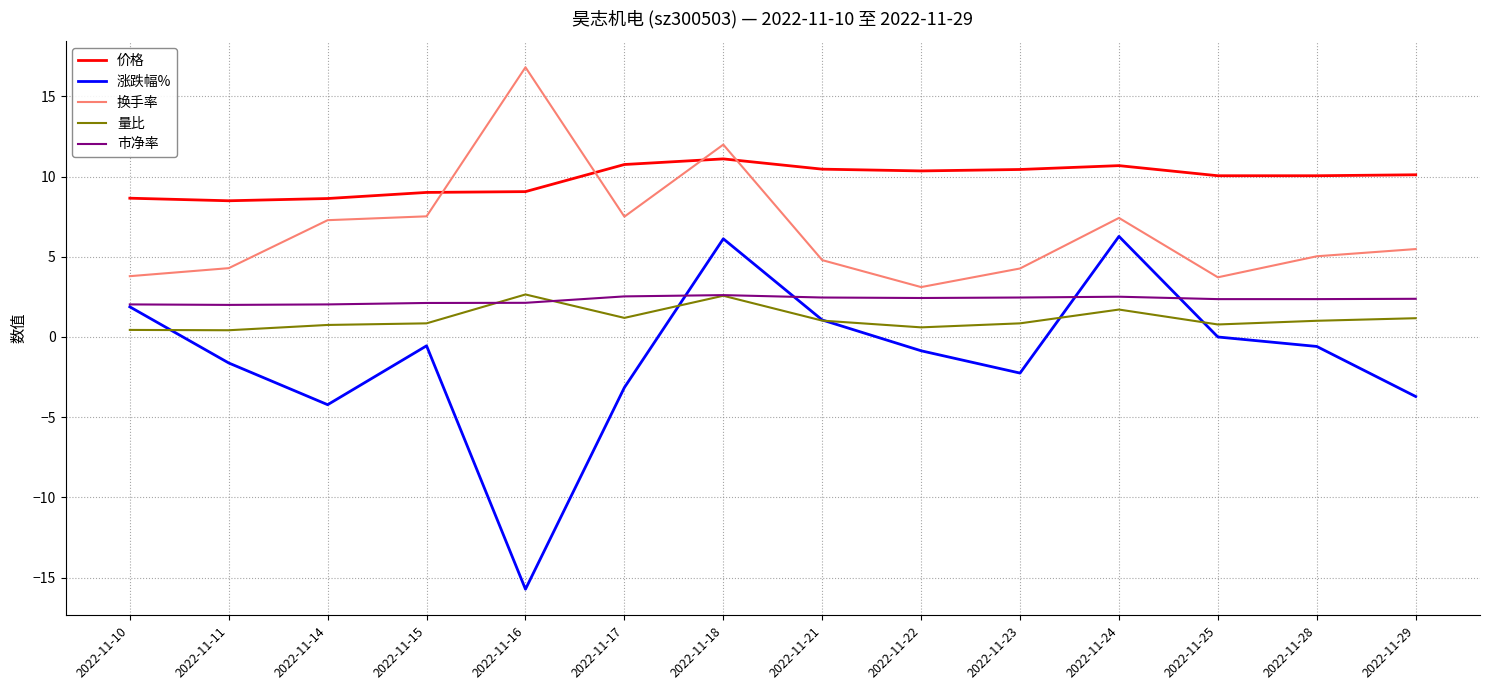

At which category is the sum across all series the highest?

2022-11-18